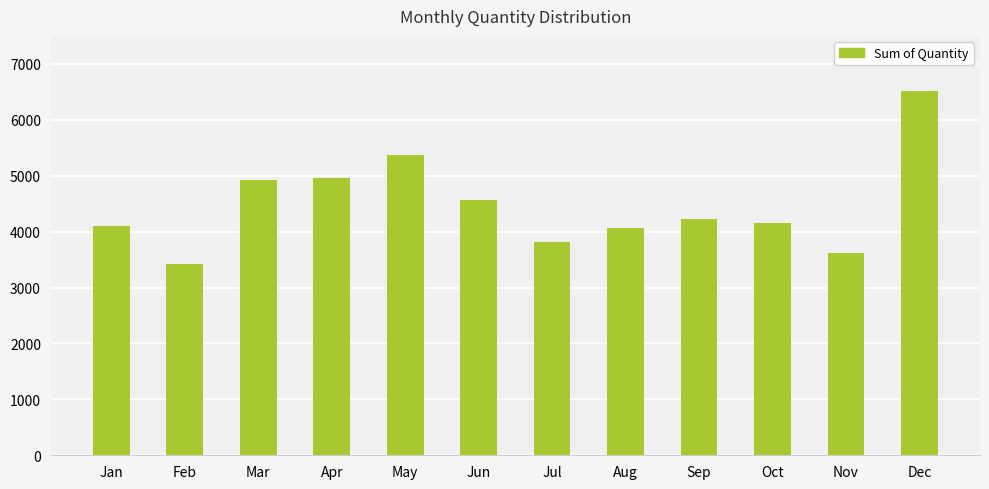

At which label does the data first exceed 4217?

Mar